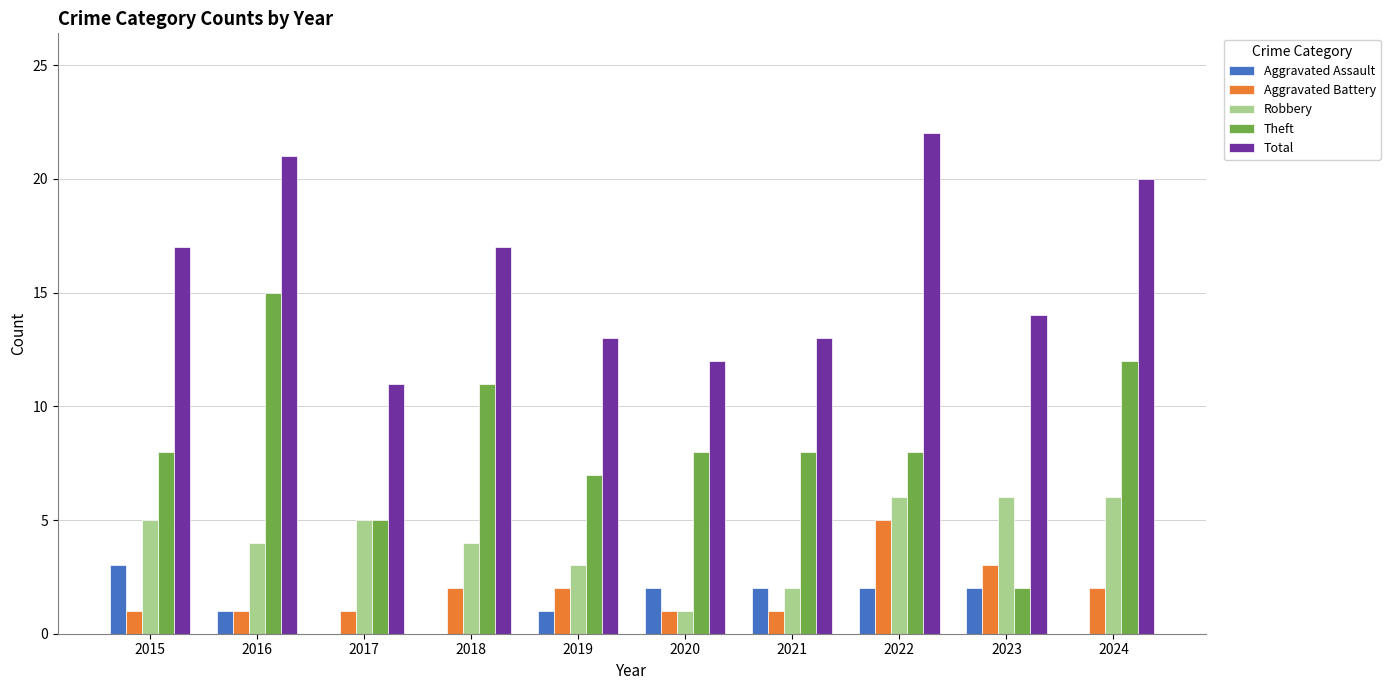

Reading left to right, what are all the values shown in this chart?

Aggravated Assault: 2015=3	2016=1	2017=0	2018=0	2019=1	2020=2	2021=2	2022=2	2023=2	2024=0
Aggravated Battery: 2015=1	2016=1	2017=1	2018=2	2019=2	2020=1	2021=1	2022=5	2023=3	2024=2
Robbery: 2015=5	2016=4	2017=5	2018=4	2019=3	2020=1	2021=2	2022=6	2023=6	2024=6
Theft: 2015=8	2016=15	2017=5	2018=11	2019=7	2020=8	2021=8	2022=8	2023=2	2024=12
Total: 2015=17	2016=21	2017=11	2018=17	2019=13	2020=12	2021=13	2022=22	2023=14	2024=20